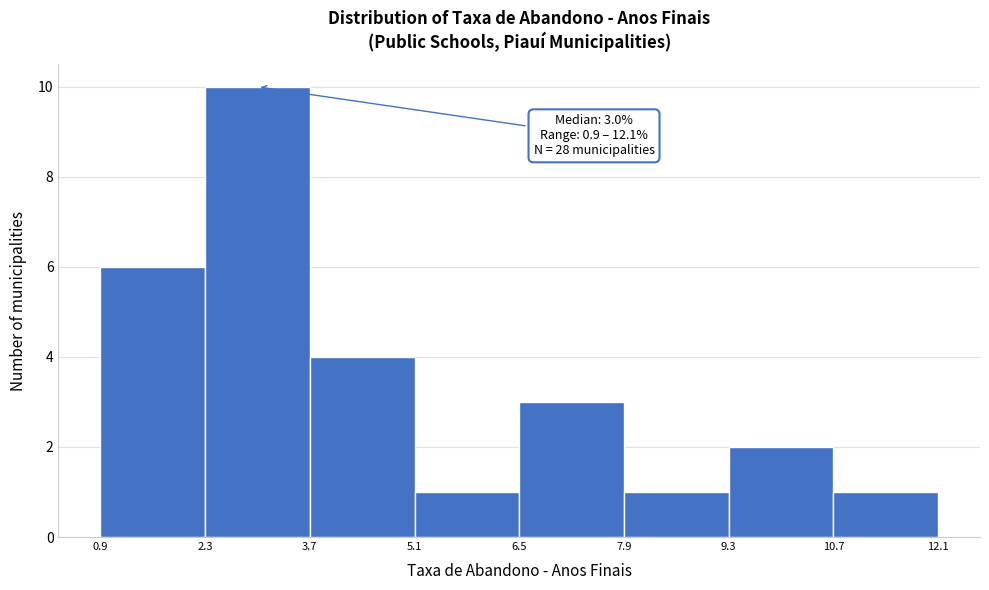

Which range on the x-axis has the tallest bar?

2.3 to 3.7